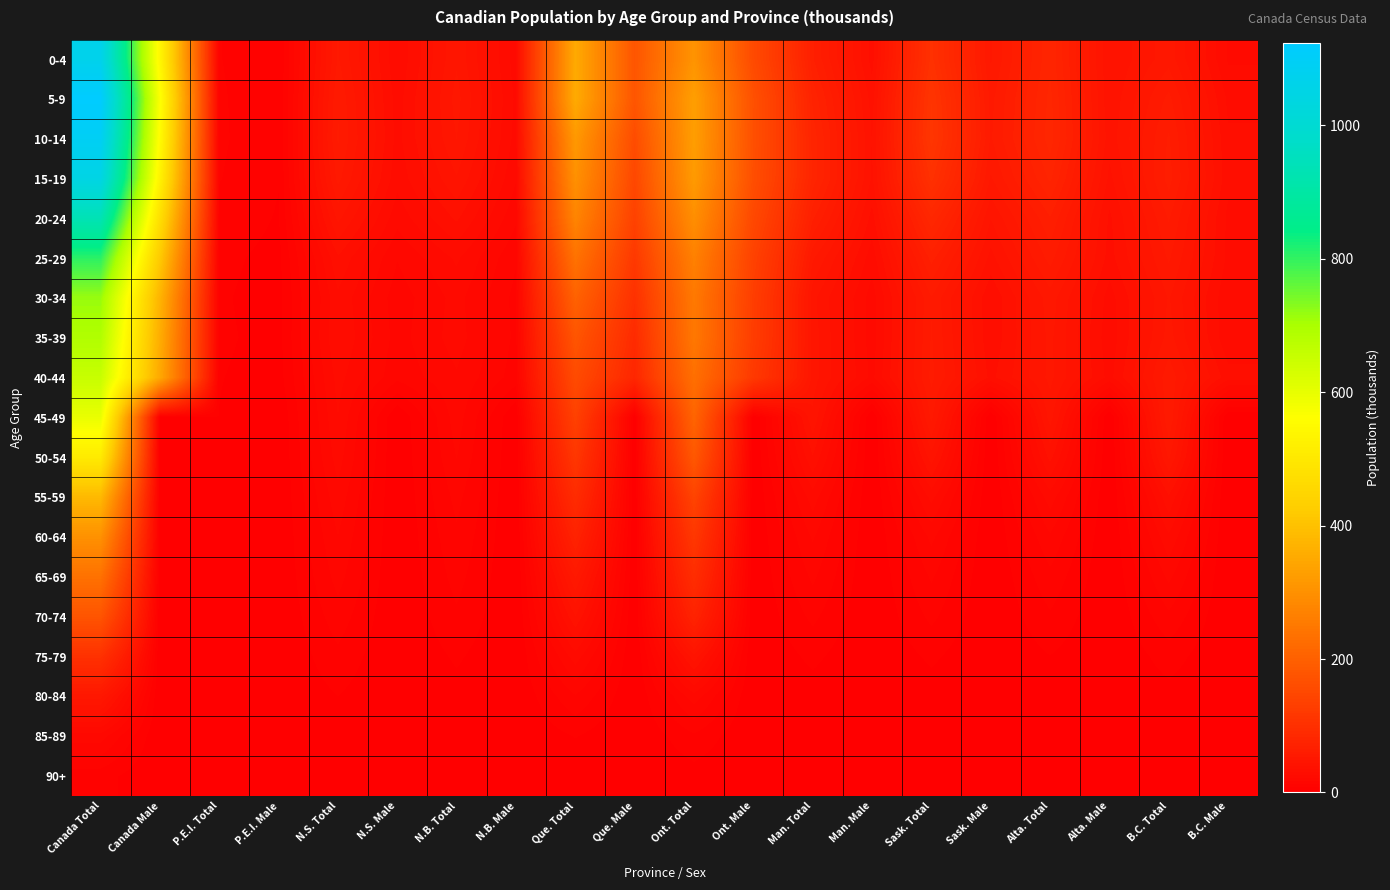

Between N.S. Male and P.E.I. Male, which is larger?

N.S. Male